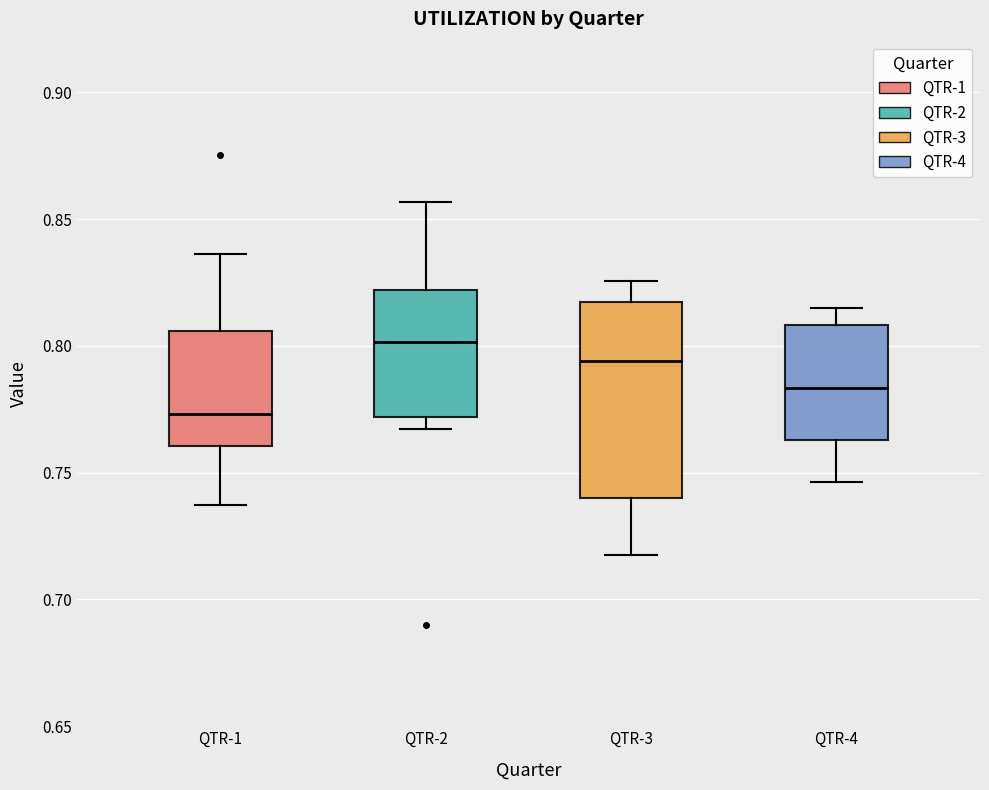

Comparing the boxes themselves (not the whiskers), which one is the tallest?

QTR-3